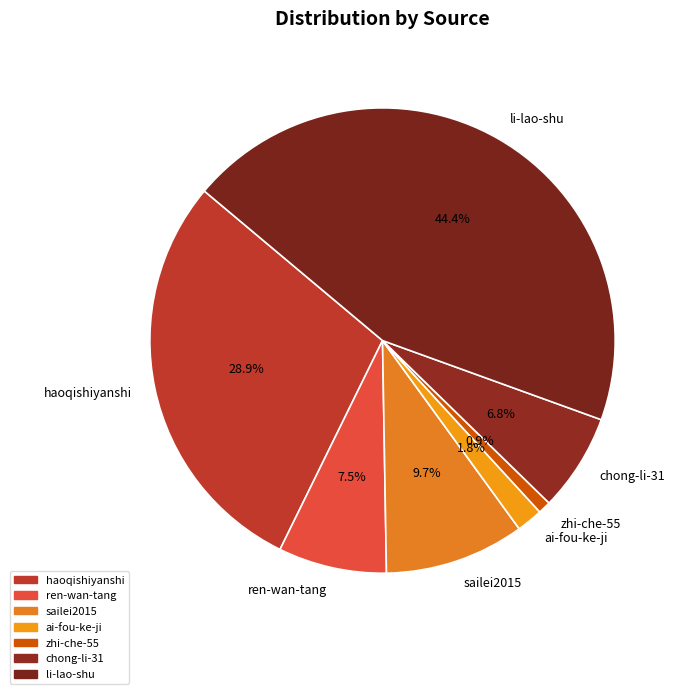

Between chong-li-31 and li-lao-shu, which is larger?

li-lao-shu